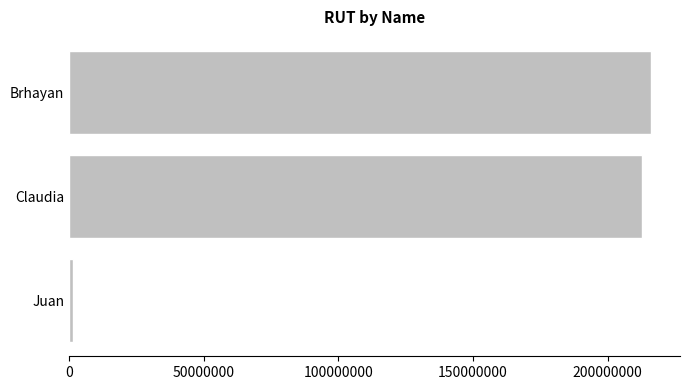

How many bars are there in total?

3